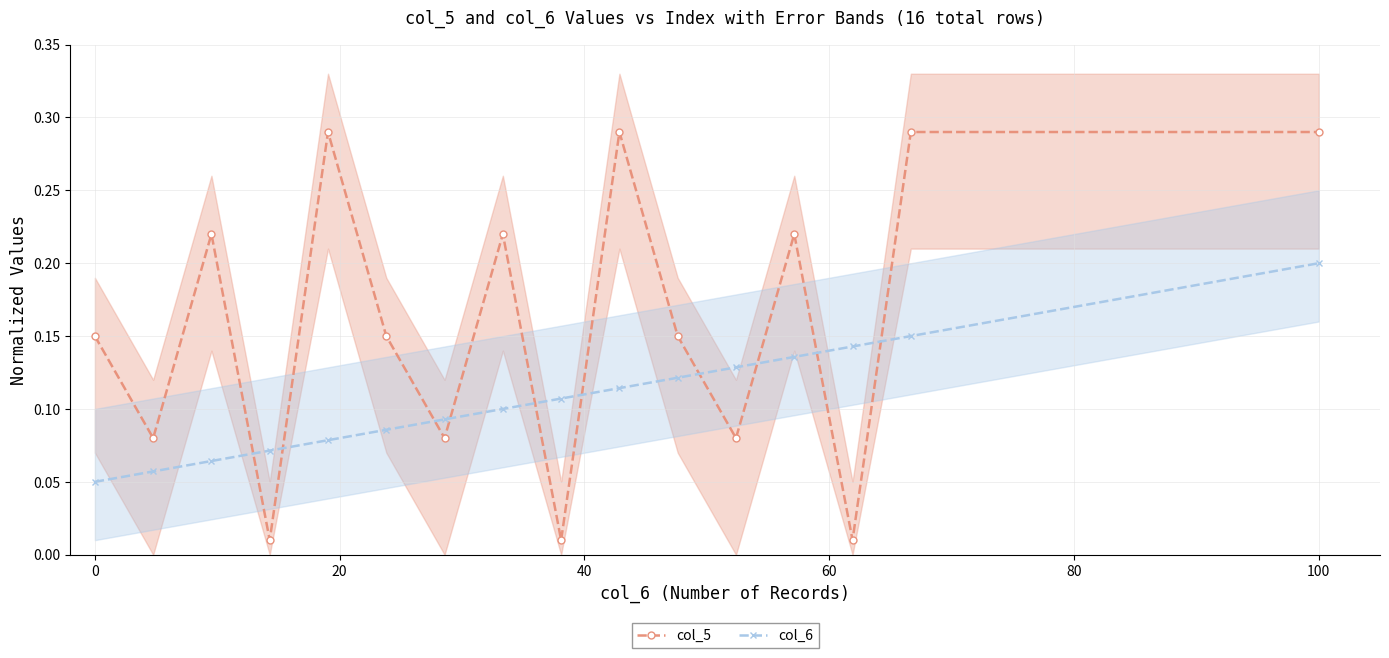

True or false: col_6 has more than 0 interior local peaks.

False